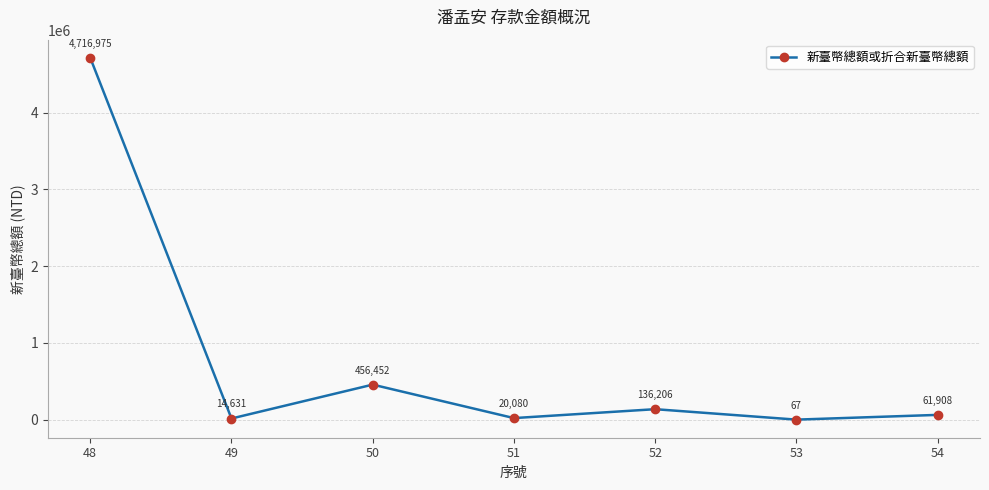

Is it true that the value at 49 is 14631?

True